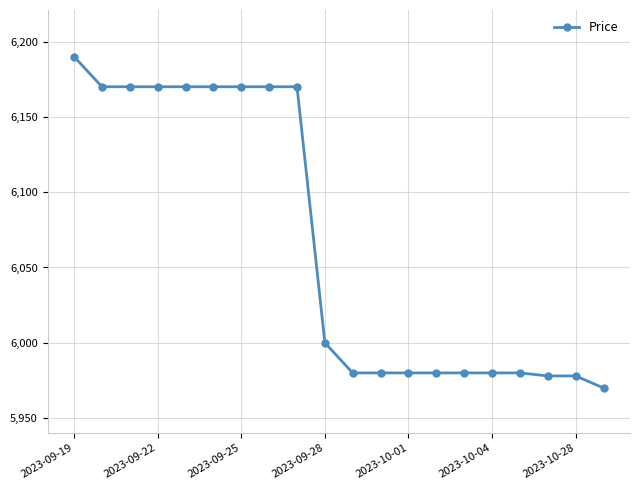

What is the greatest value displayed?

6190